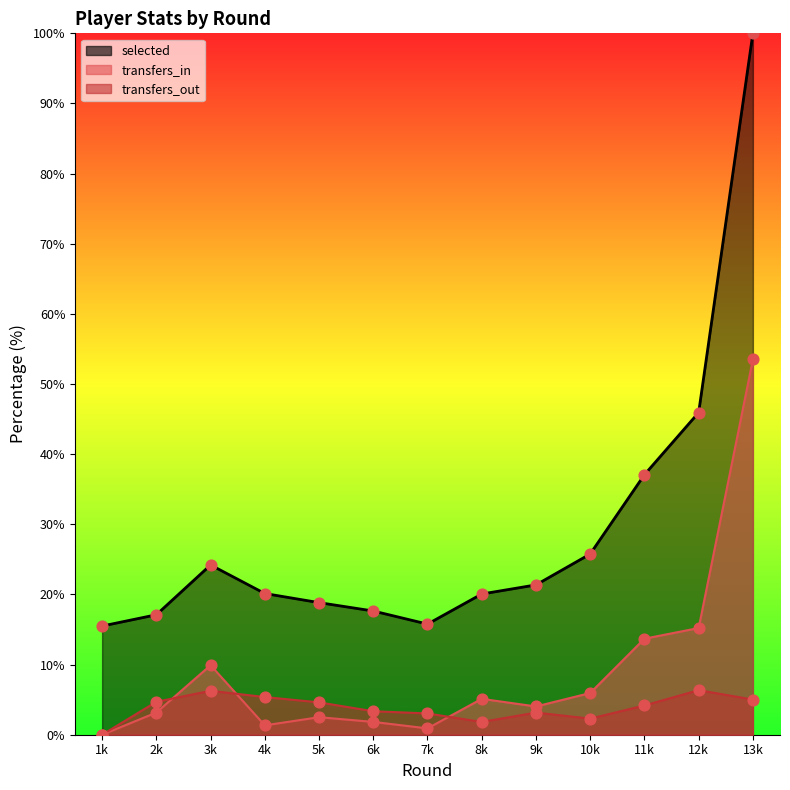

At which category is the sum across all series the highest?

13k